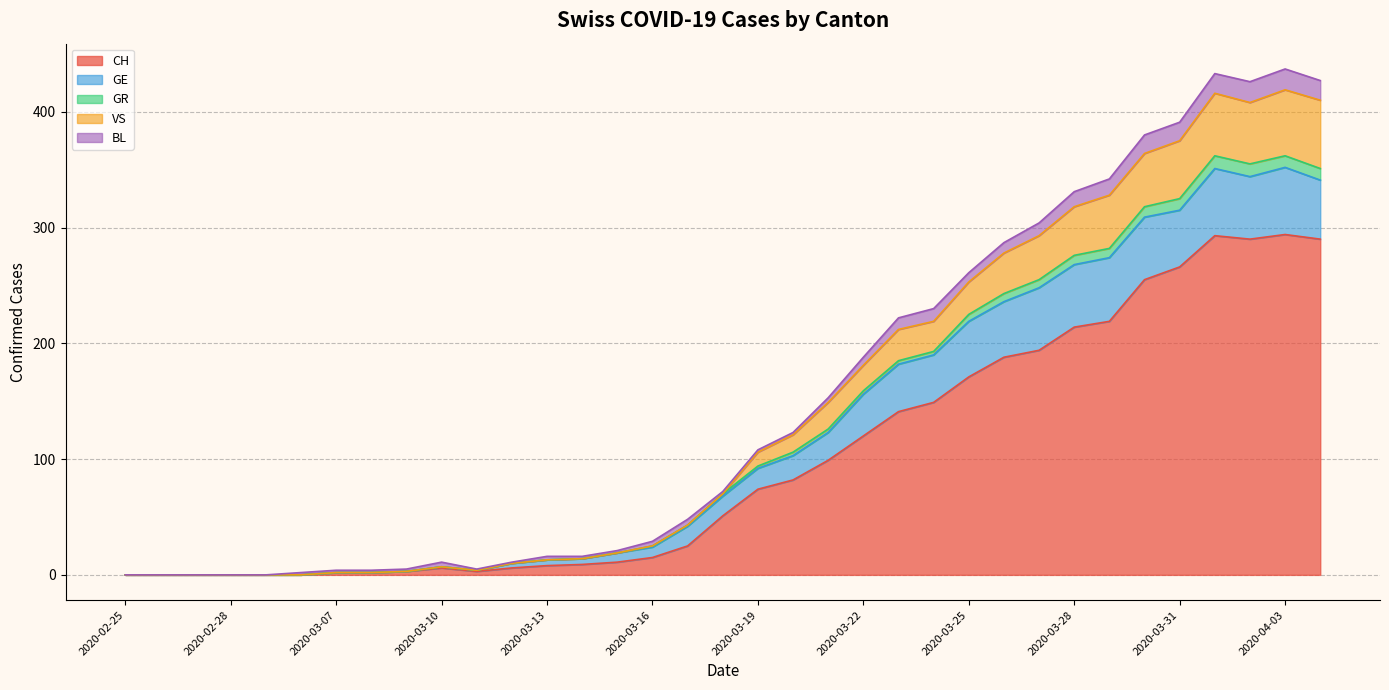

The value of CH at 2020-02-25 is 137. True or false?

False